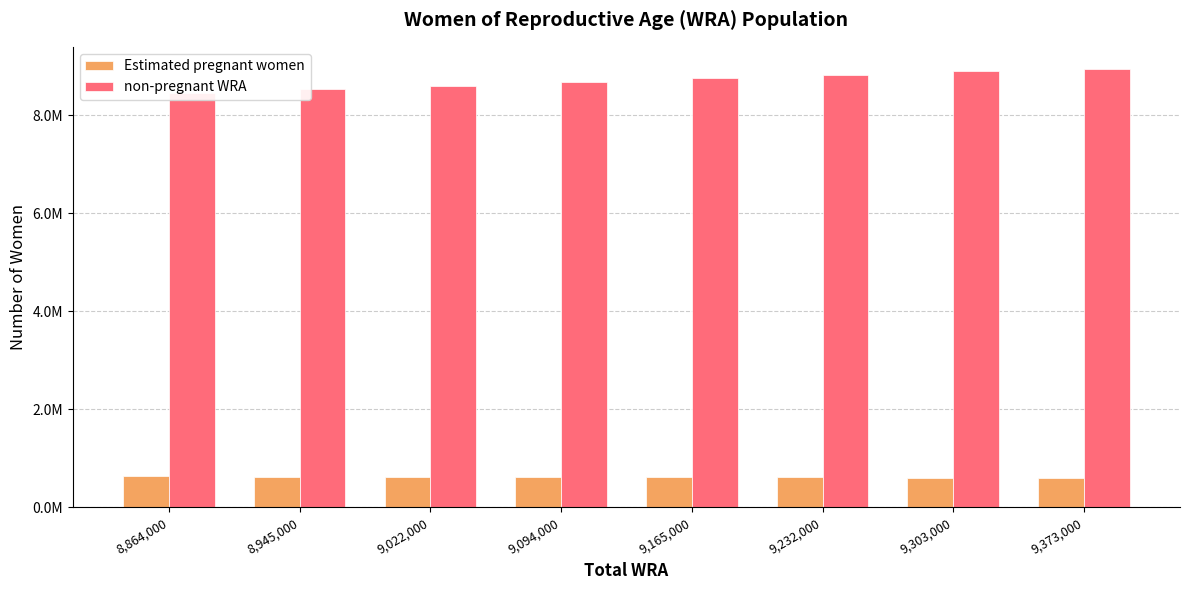

At 9,303,000, list the series in order from largest to smallest.

non-pregnant WRA, Estimated pregnant women